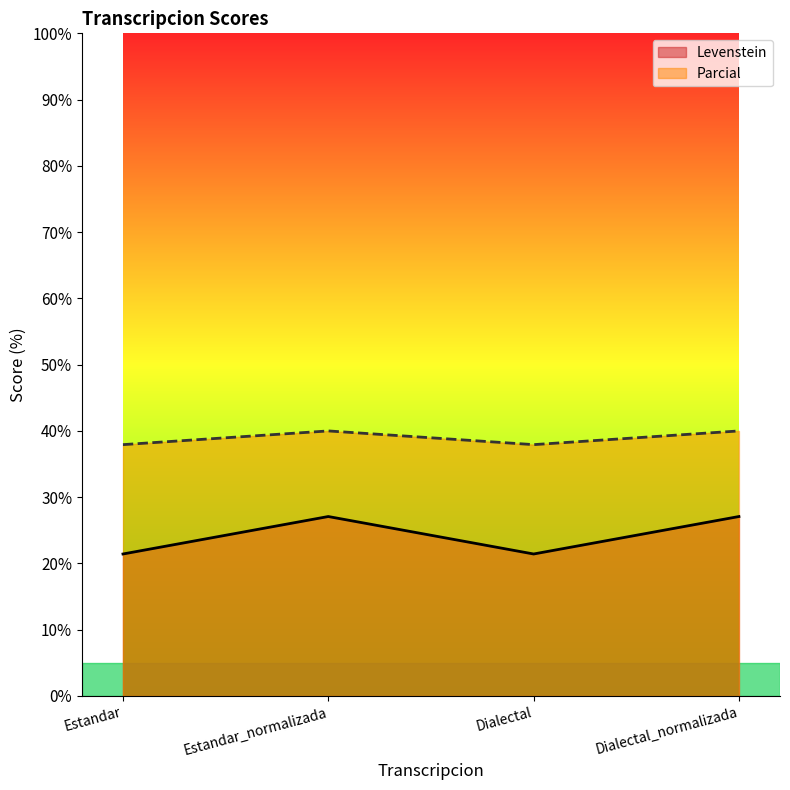

Rank the series at Dialectal from highest to lowest value.

Parcial, Levenstein